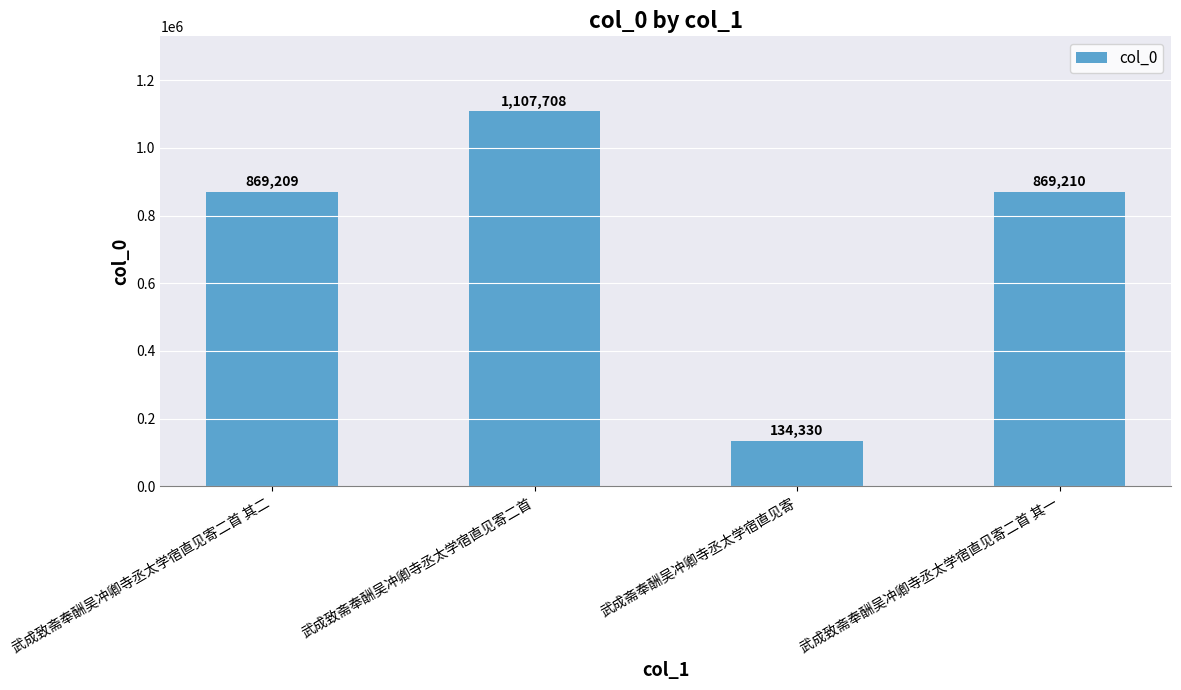

Which category has the lowest value across all series?

武成斋奉酬吴冲卿寺丞太学宿直见寄